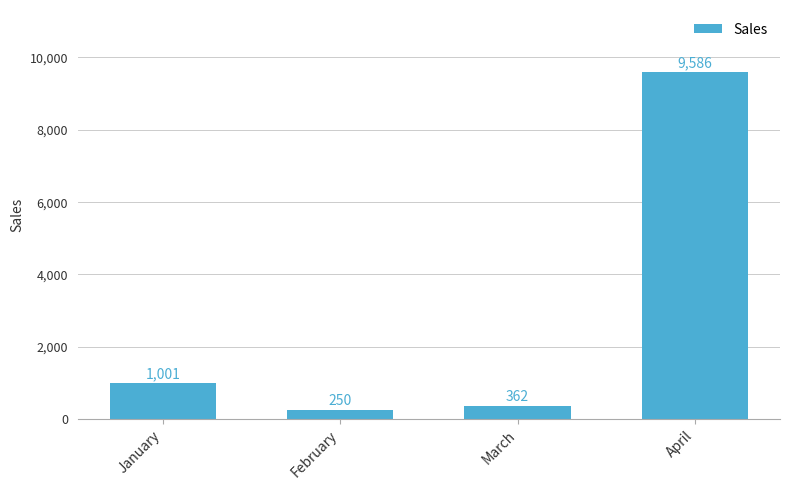

Between March and April, which is larger?

April